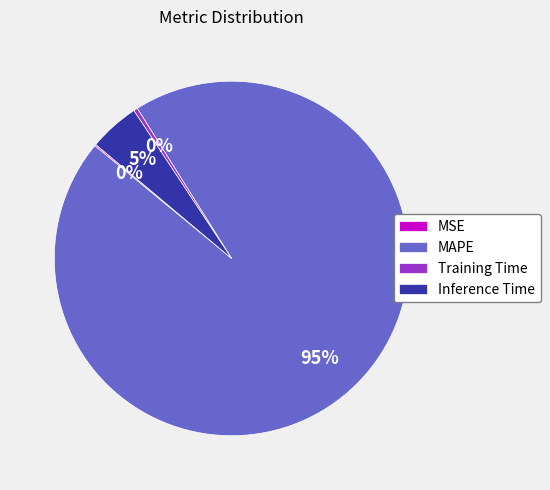

Is it true that MAPE is 89% of the pie?

False